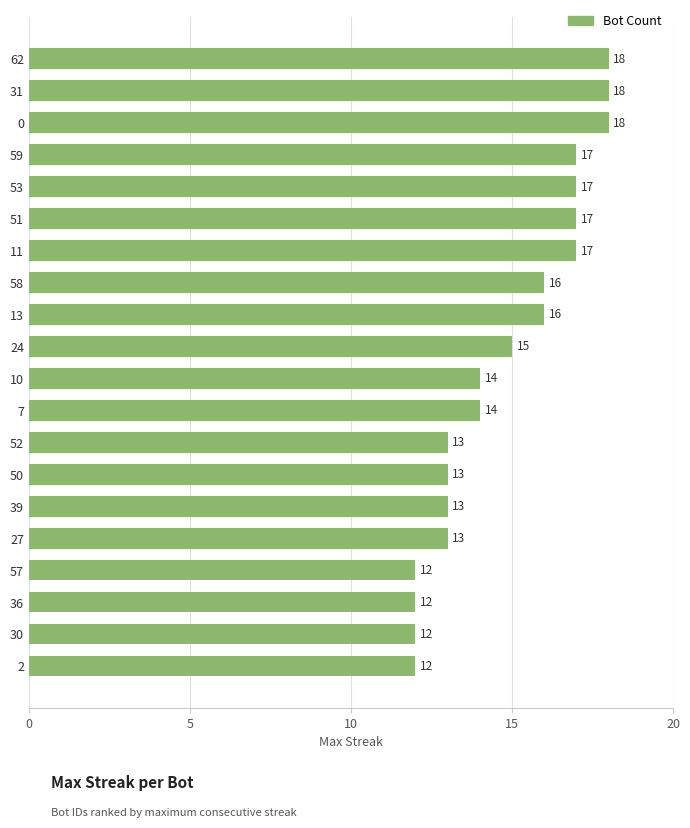

How many values are between 13 and 17?

13